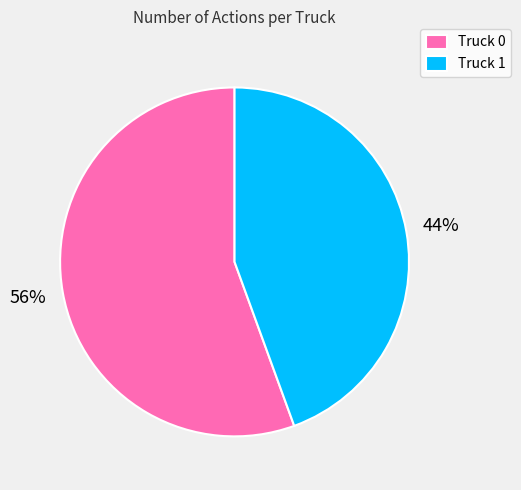

To the nearest percent, what is the average slice percentage?

50%